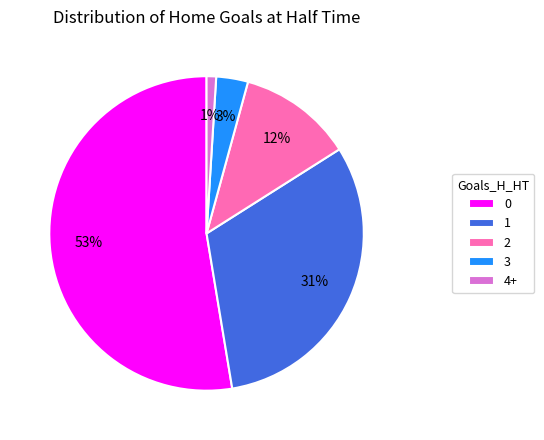

To the nearest percent, what percentage of the pie is 2?

12%